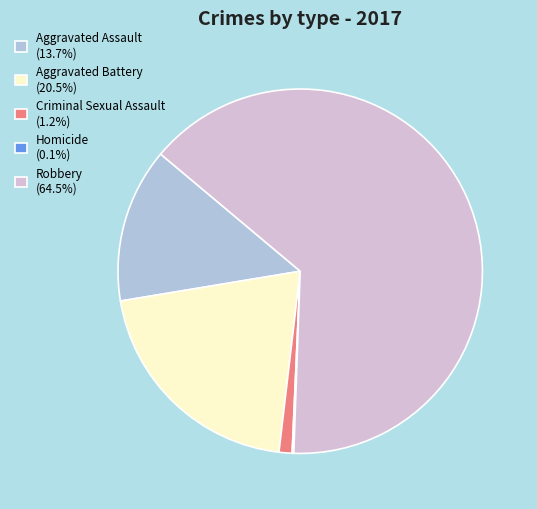

Approximately how many times larger is the value at Robbery (64.5%) compared to Aggravated Assault (13.7%)?

4.7